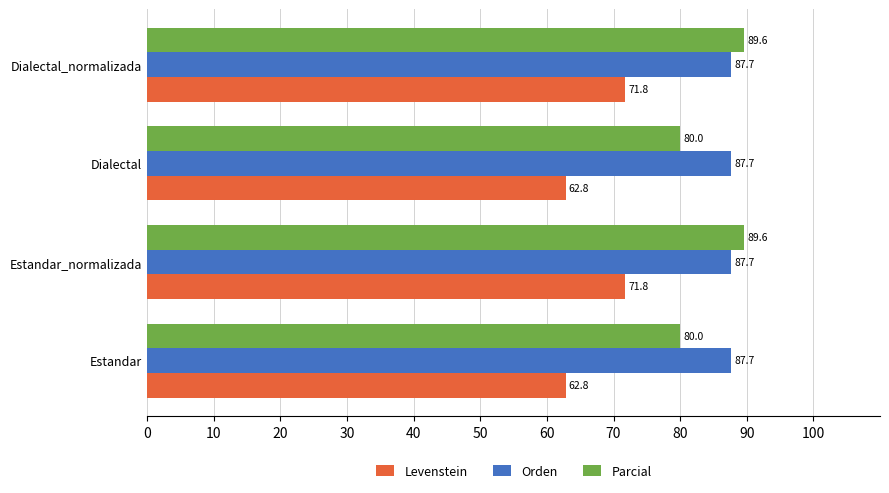

What is the greatest value displayed?

89.6